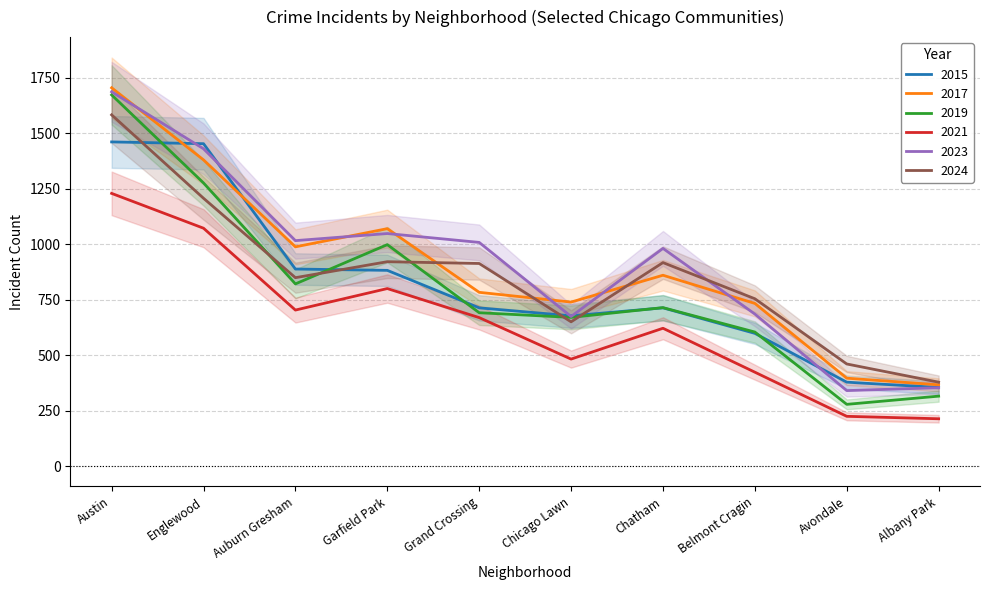

List the labels in order of 2017 value, largest first.

Austin, Englewood, Garfield Park, Auburn Gresham, Chatham, Grand Crossing, Chicago Lawn, Belmont Cragin, Avondale, Albany Park